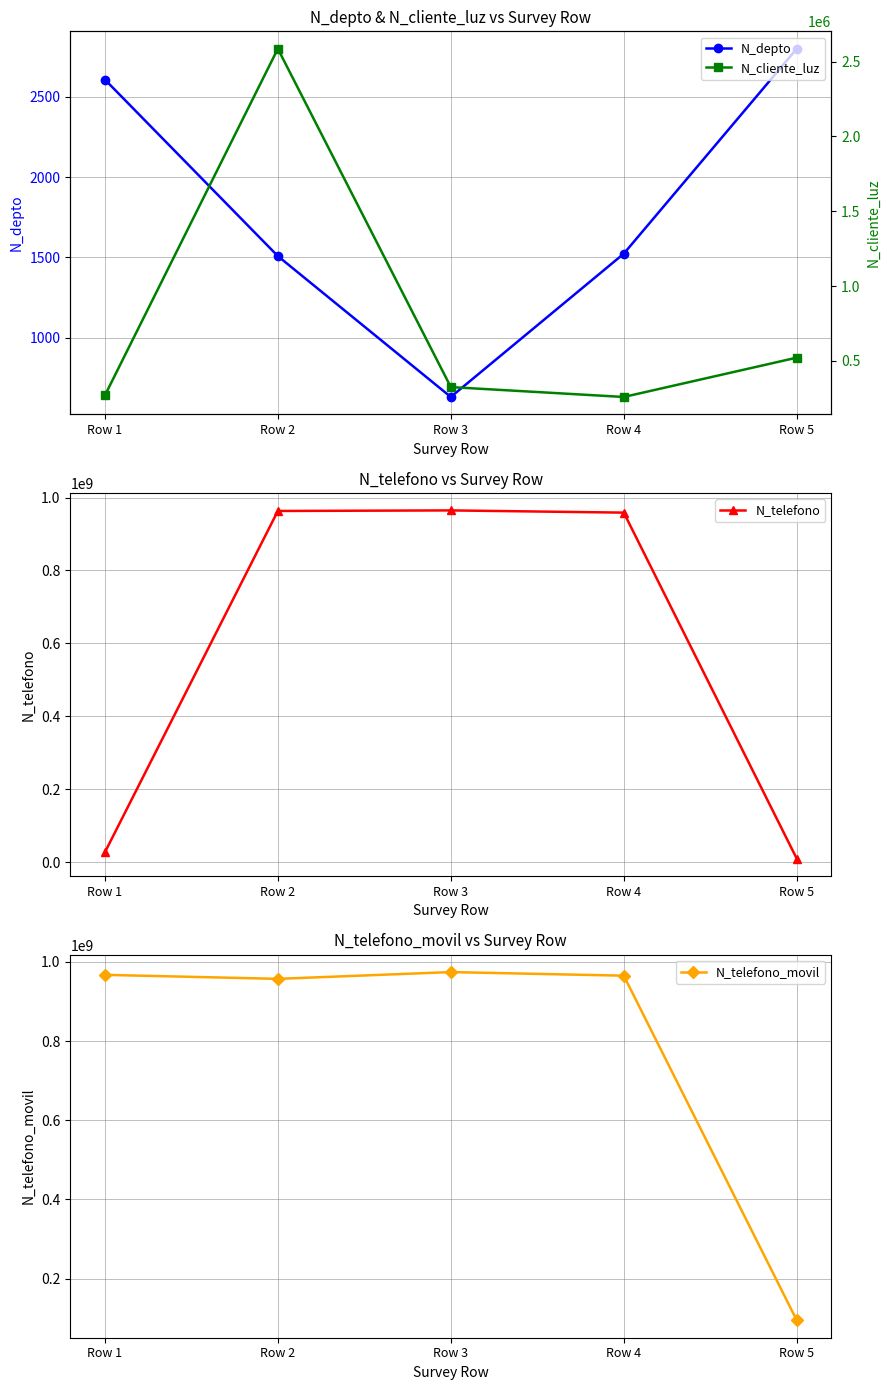

What is the sum of all N_telefono values?

2922994497